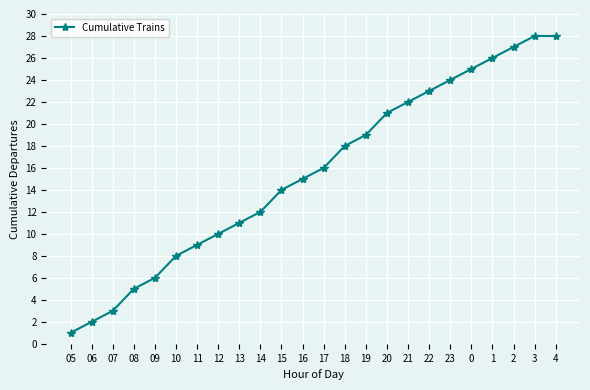

Does the chart display data point markers on the line(s)?

Yes